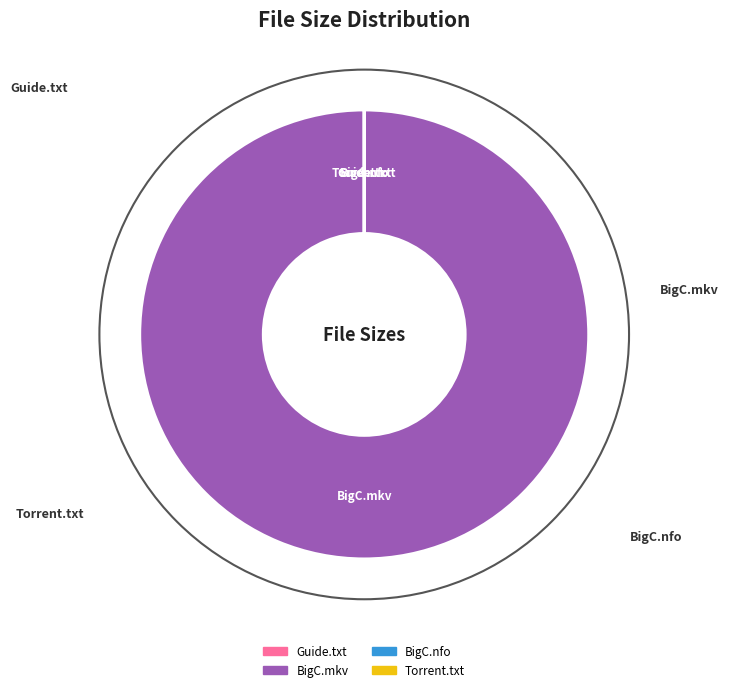

Is there any slice that represents more than half of the pie?

Yes